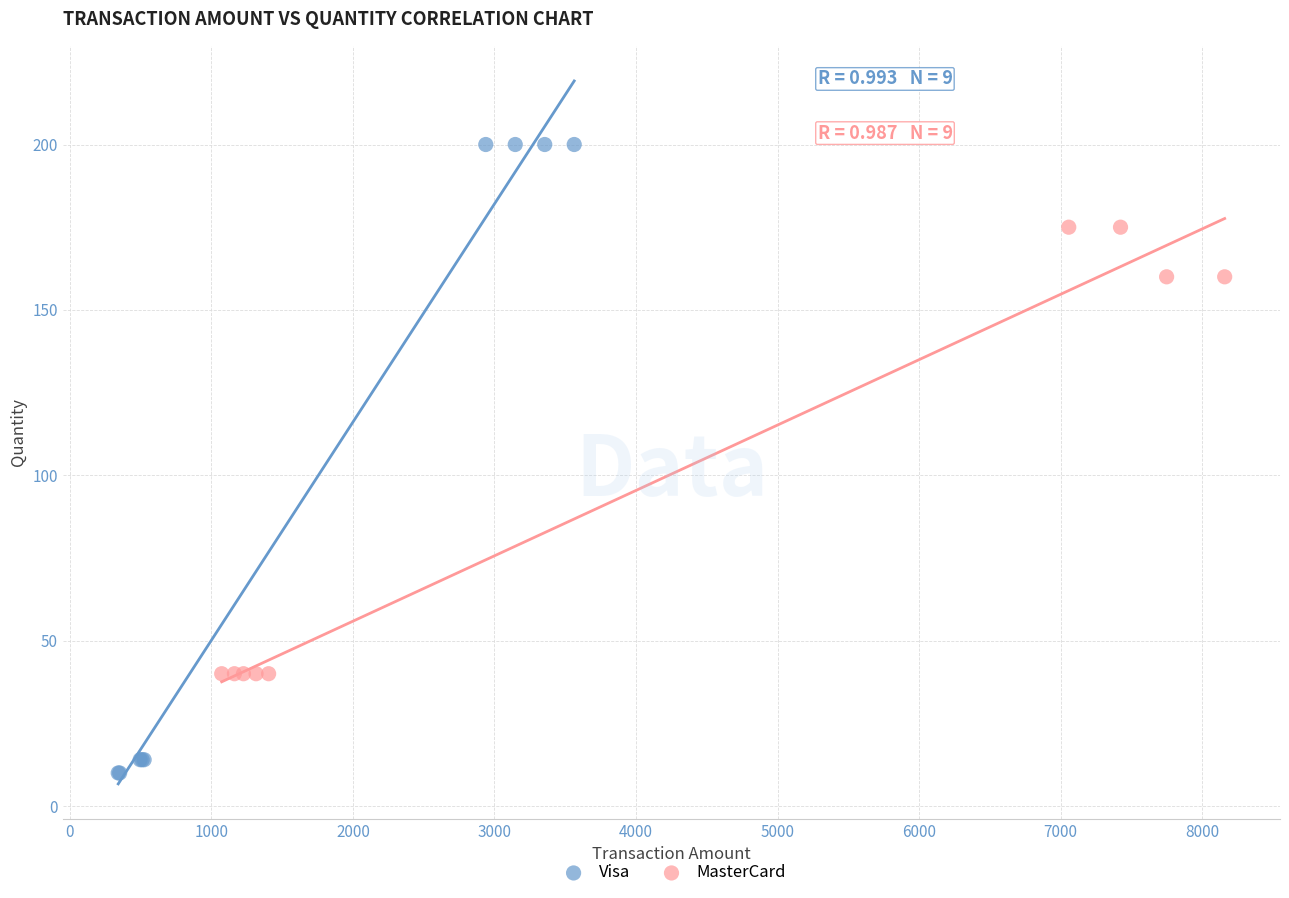

Which series has the largest Y range (max minus min)?

Visa